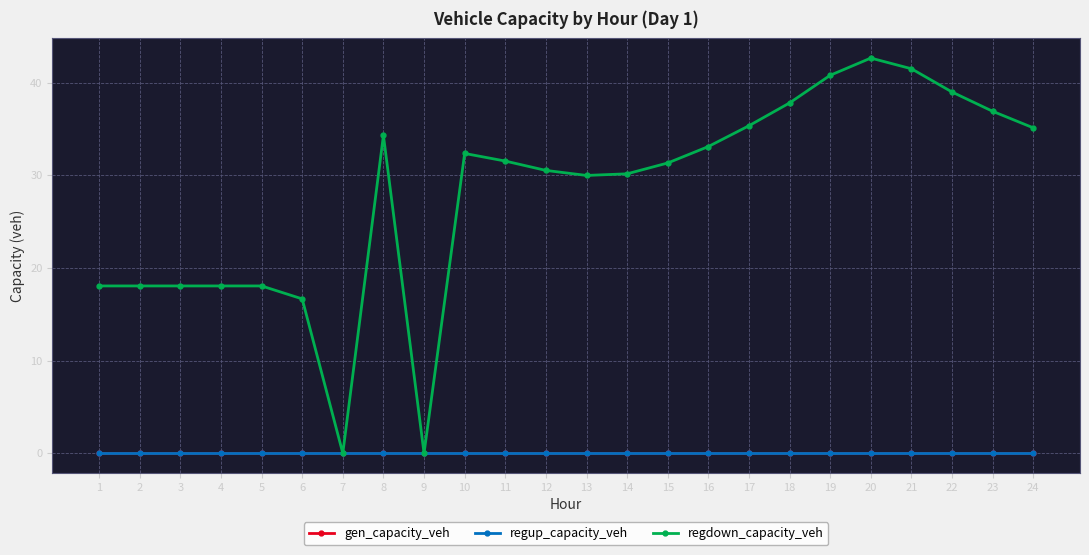

Reading right to left, extract all data points from this chart.

gen_capacity_veh: 24=0.0	23=0.0	22=0.0	21=0.0	20=0.0	19=0.0	18=0.0	17=0.0	16=0.0	15=0.0	14=0.0	13=0.0	12=0.0	11=0.0	10=0.0	9=0.0	8=0.0	7=0.0	6=0.0	5=0.0	4=0.0	3=0.0	2=0.0	1=0.0
regup_capacity_veh: 24=0.0	23=0.0	22=0.0	21=0.0	20=0.0	19=0.0	18=0.0	17=0.0	16=0.0	15=0.0	14=0.0	13=0.0	12=0.0	11=0.0	10=0.0	9=0.0	8=0.0	7=0.0	6=0.0	5=0.0	4=0.0	3=0.0	2=0.0	1=0.0
regdown_capacity_veh: 24=35.1	23=36.9	22=39.0	21=41.5	20=42.7	19=40.8	18=37.8	17=35.4	16=33.1	15=31.3	14=30.2	13=30.0	12=30.5	11=31.5	10=32.4	9=0.0	8=34.3	7=0.0	6=16.7	5=18.1	4=18.1	3=18.1	2=18.1	1=18.1